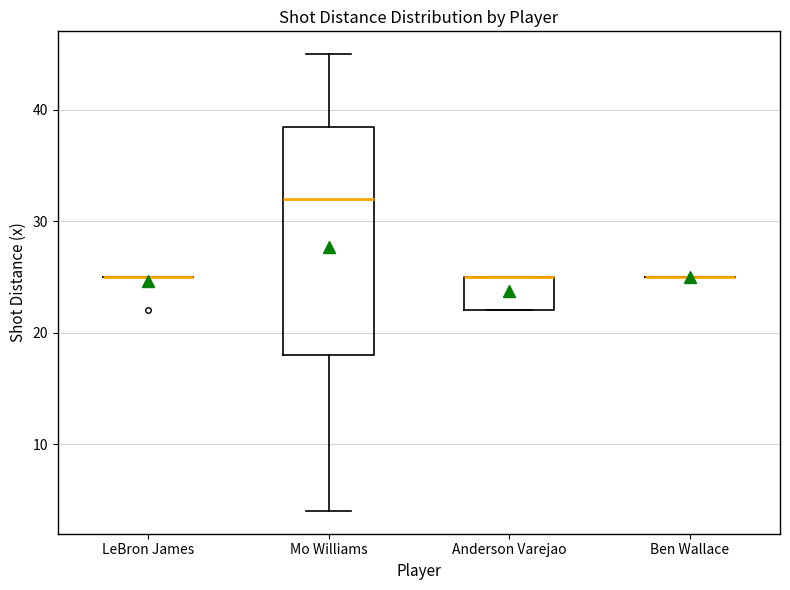

Reading left to right, transcribe this box plot: for each box, give where its median line is, the range the box spans, and where its two whiskers end, as read against the y-axis. The values are not printed on the chart, so give them approximately, as read against the axis.

LeBron James: box collapsed to a line at 25, whiskers 25 to 25
Mo Williams: median 32, box 18 to 39, whiskers 4 to 45
Anderson Varejao: median 25 (drawn on the box's upper edge), box 22 to 25, whiskers 22 to 25
Ben Wallace: box collapsed to a line at 25, whiskers 25 to 25